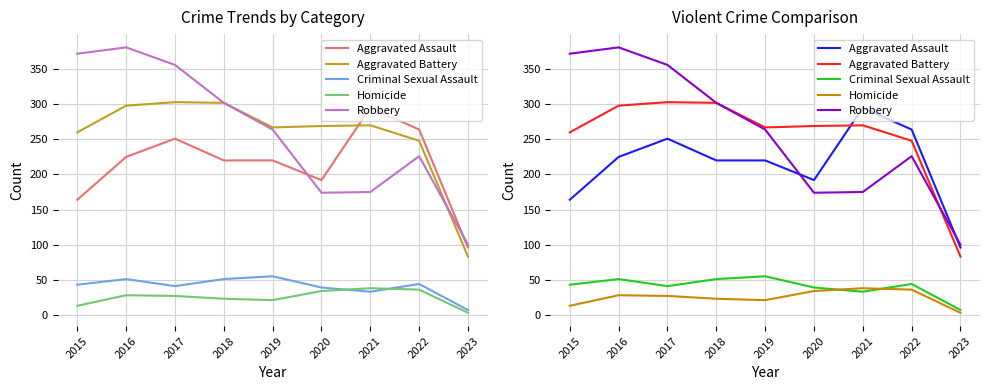

At which category is the sum across all series the highest?

2016